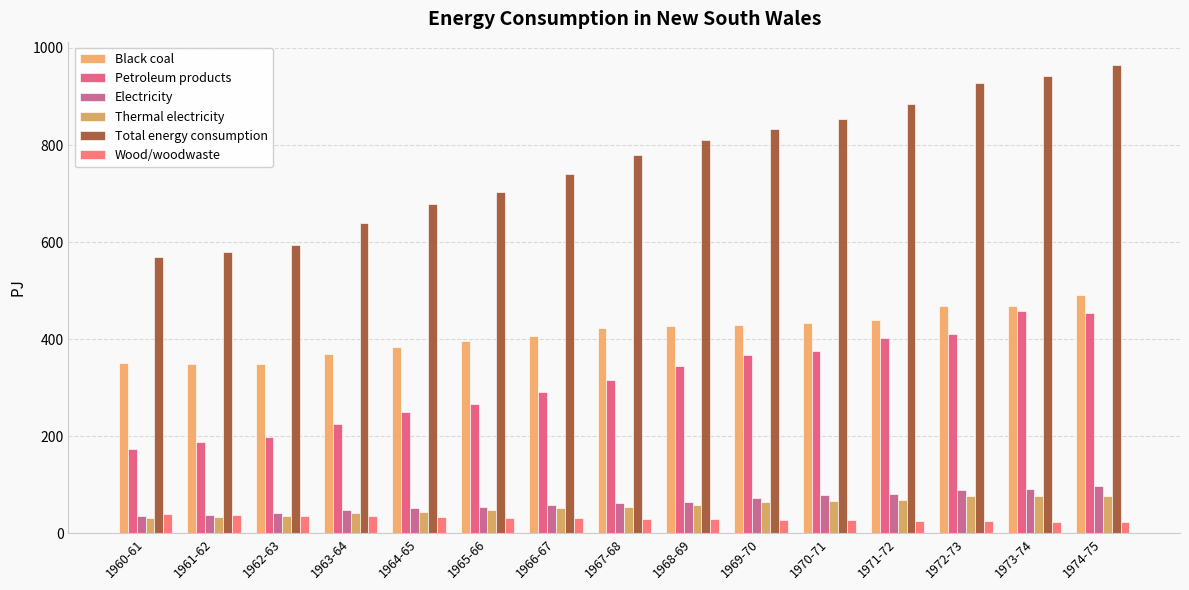

What is the highest value of the Black coal series?

491.3